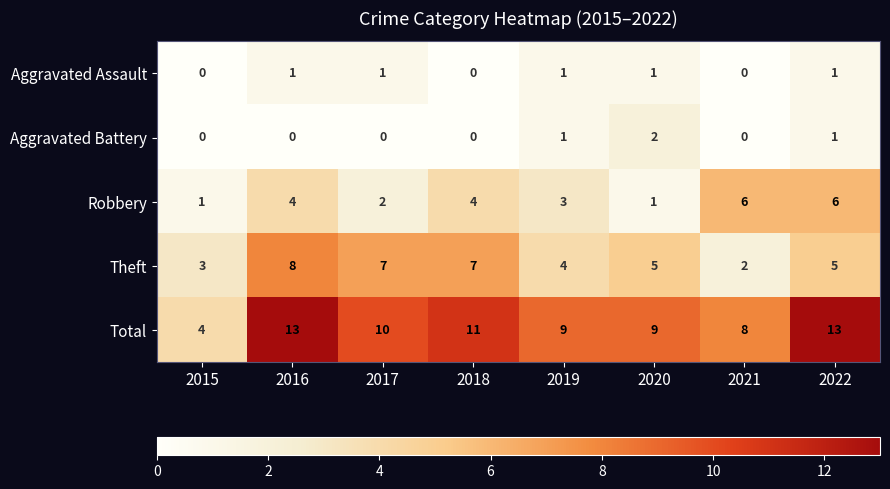

How many series are shown in this chart?

5